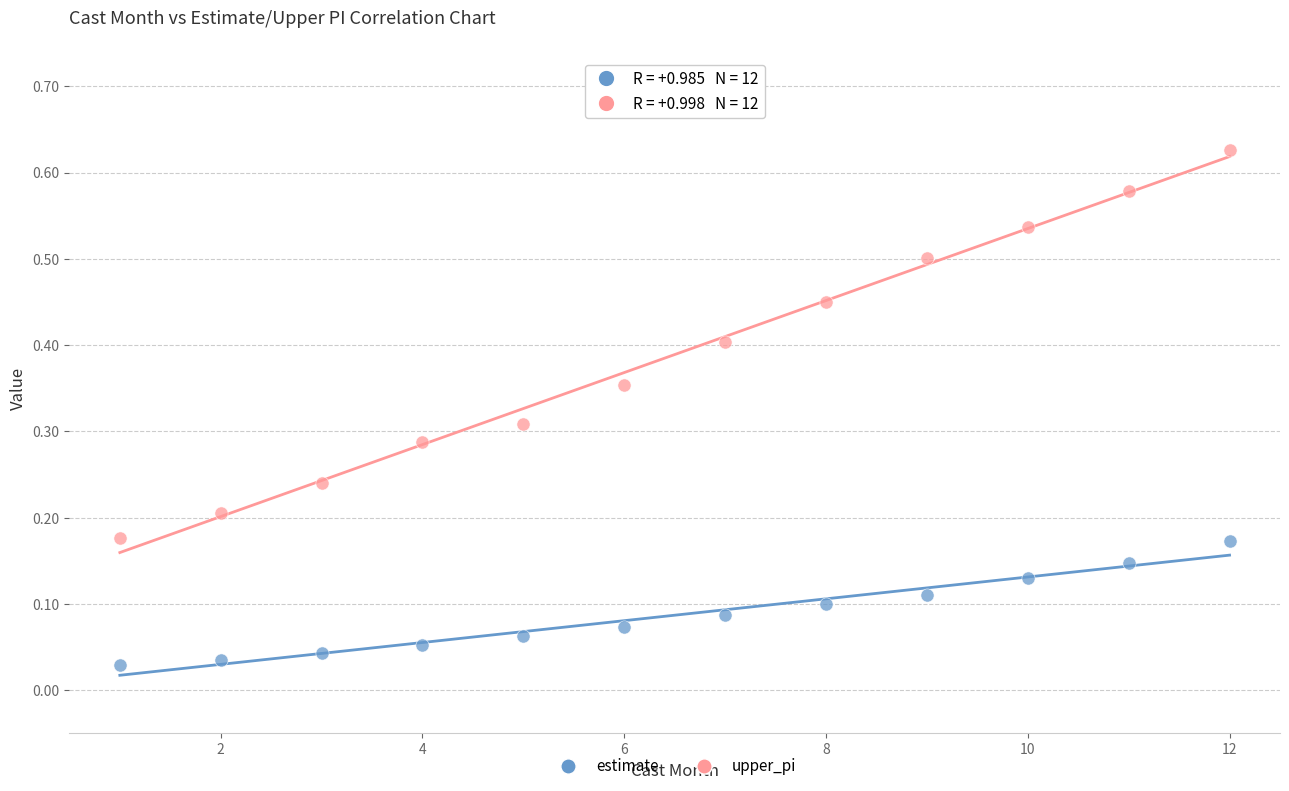

What are all the series names shown in the legend?

estimate, upper_pi